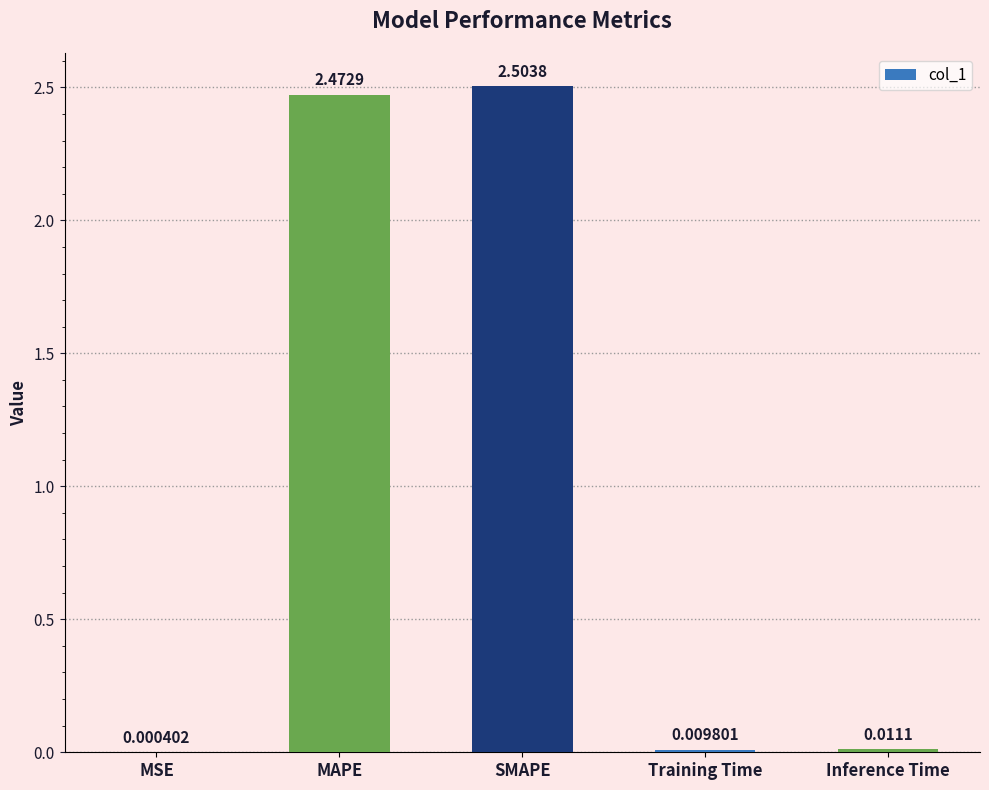

Approximately how many times larger is the value at MAPE compared to SMAPE?

1.0